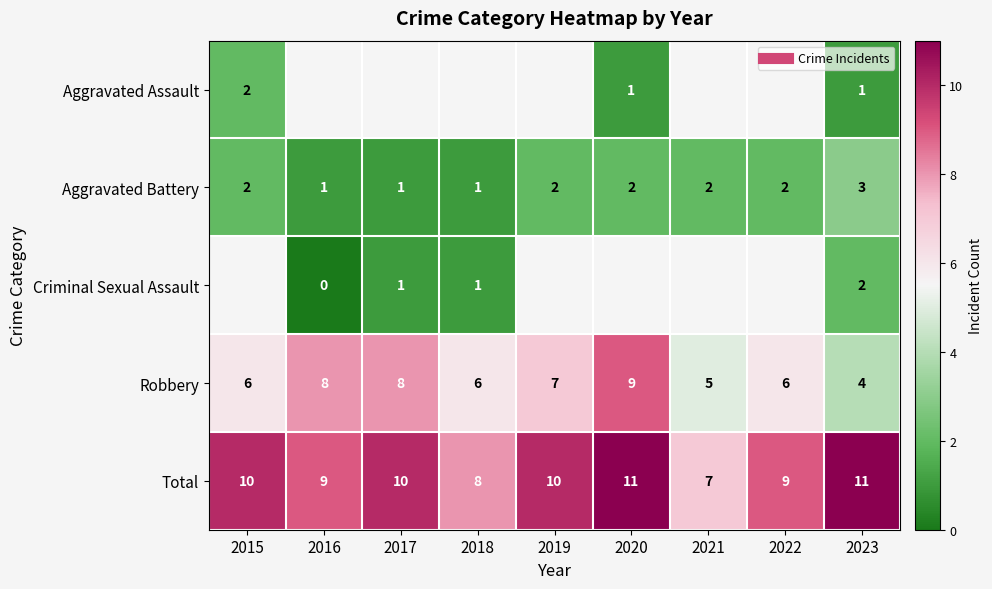

How many data points does each series have?

9